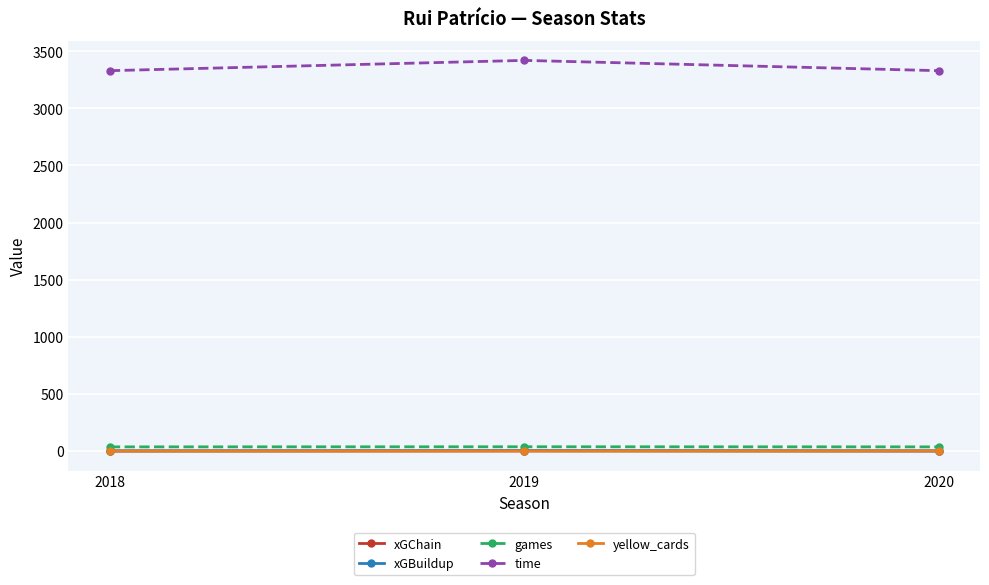

Between 2018 and 2020, which is larger?

2020